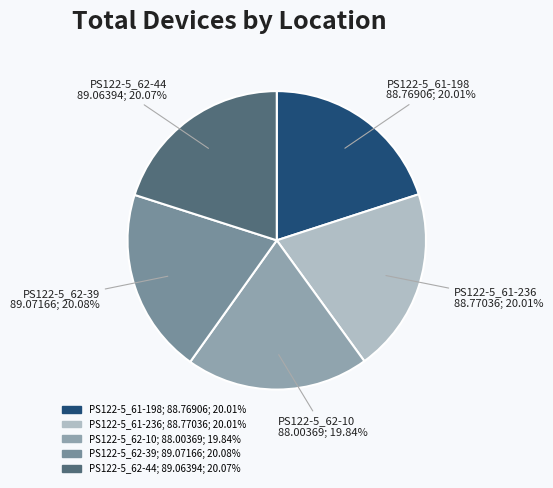

What percentage is NOT represented by PS122-5_62-10?

80.2%